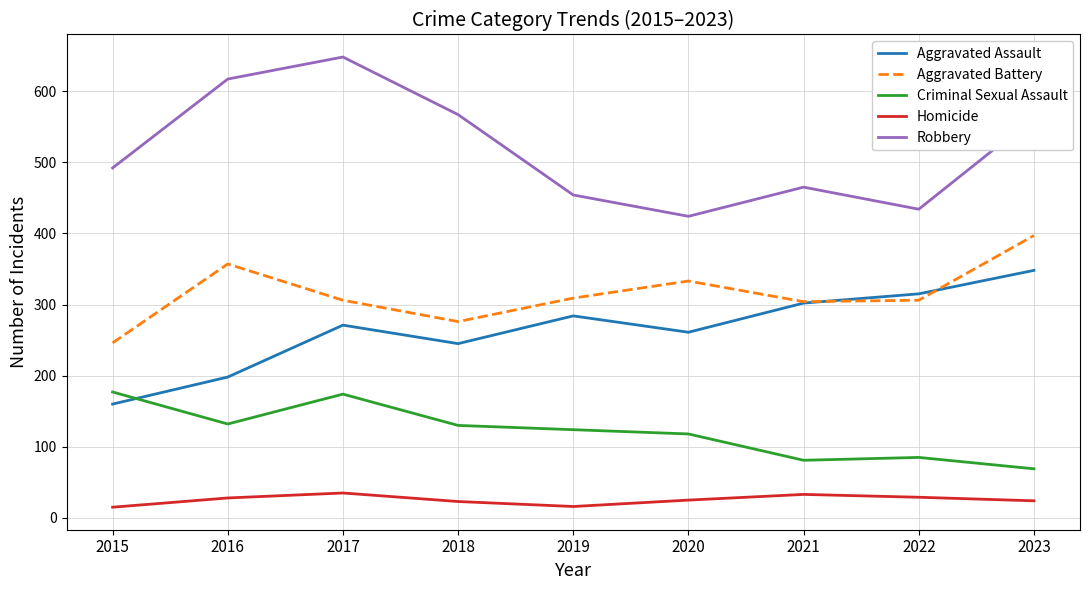

What is the minimum value shown in the chart?

15